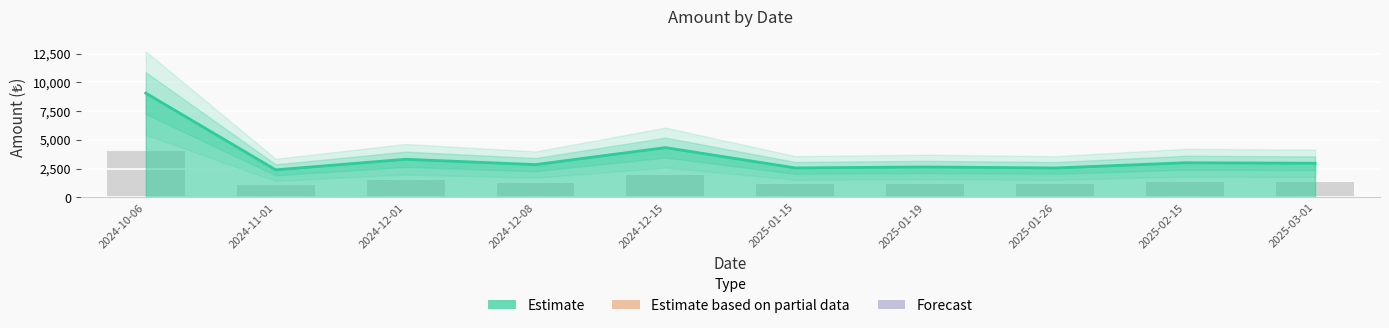

List the labels in order of value, smallest first.

2024-11-01, 2025-01-26, 2025-01-15, 2025-01-19, 2024-12-08, 2025-03-01, 2025-02-15, 2024-12-01, 2024-12-15, 2024-10-06